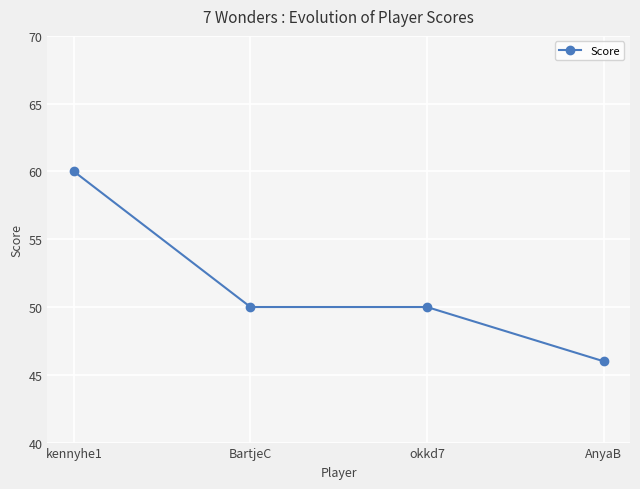

Read the value at AnyaB, to the nearest 10.

50